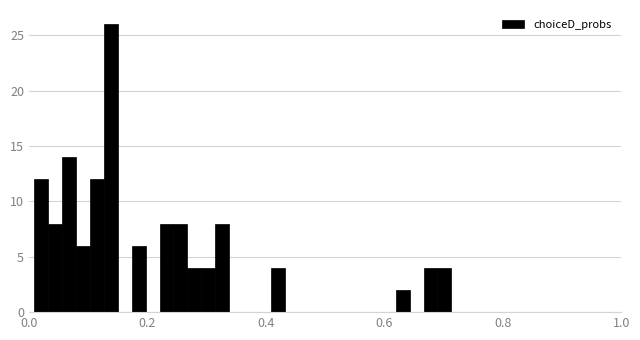

Read against the x-axis, roughly where is the centre of the tallest bar?

0.14